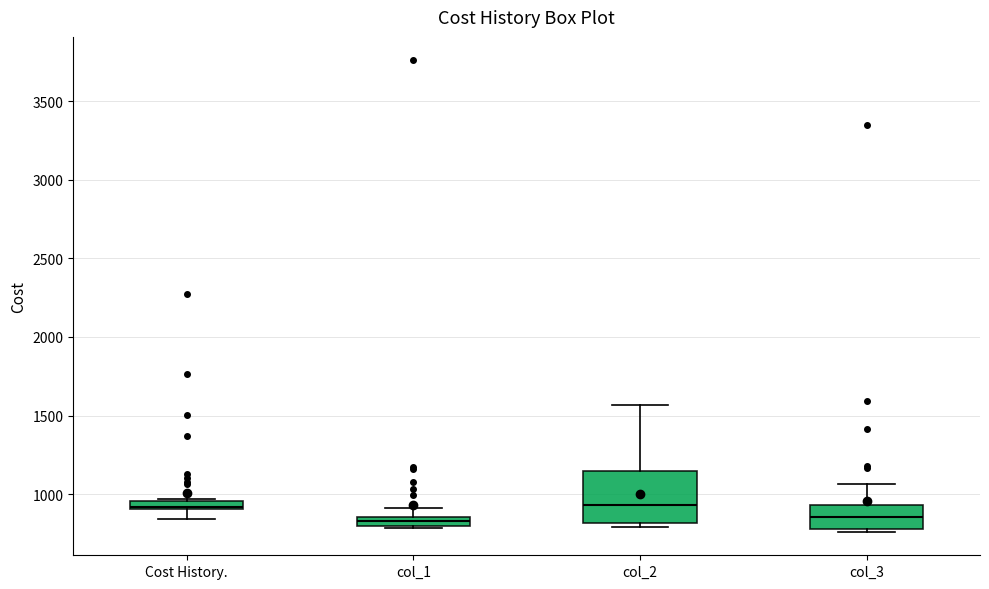

Where is the lower edge of the box for Cost History. on the y-axis? The values are not printed on the chart, so give them approximately, as read against the axis.

900